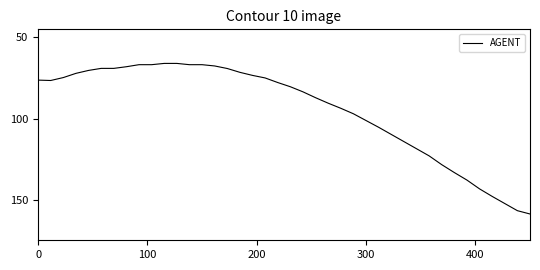

What is the difference between the maximum and minimum values?

92.8